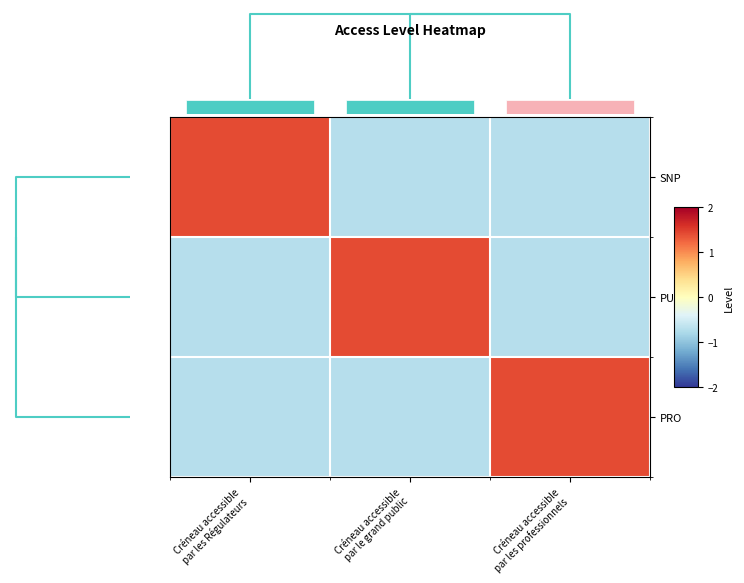

What is the approximate value of PRO at Créneau accessible par les Régulateurs?

-0.7